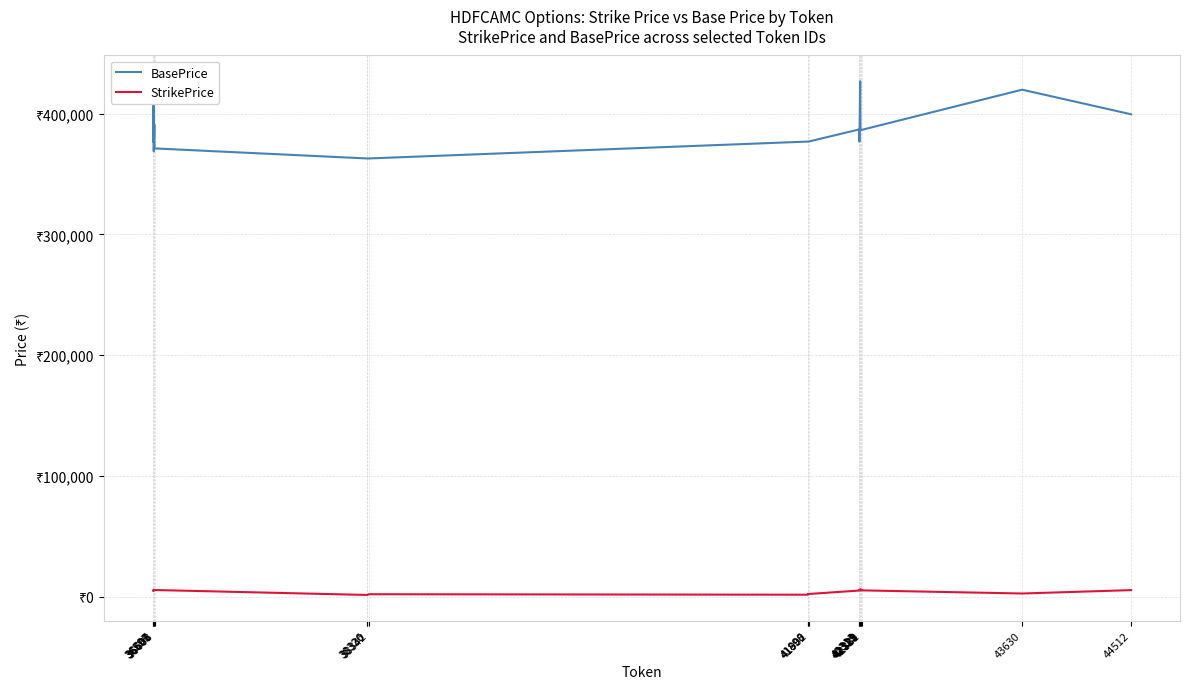

List the series in order of their overall mean, lowest first.

StrikePrice, BasePrice